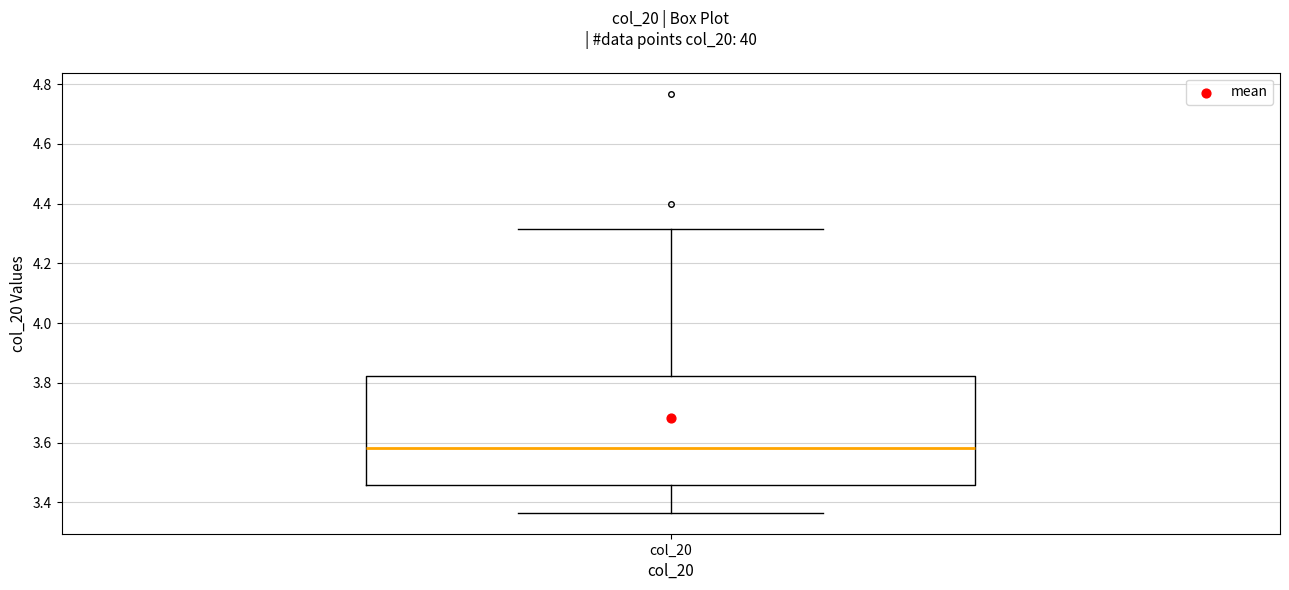

Where does the median line of the box for col_20 sit on the y-axis? The values are not printed on the chart, so give them approximately, as read against the axis.

3.58